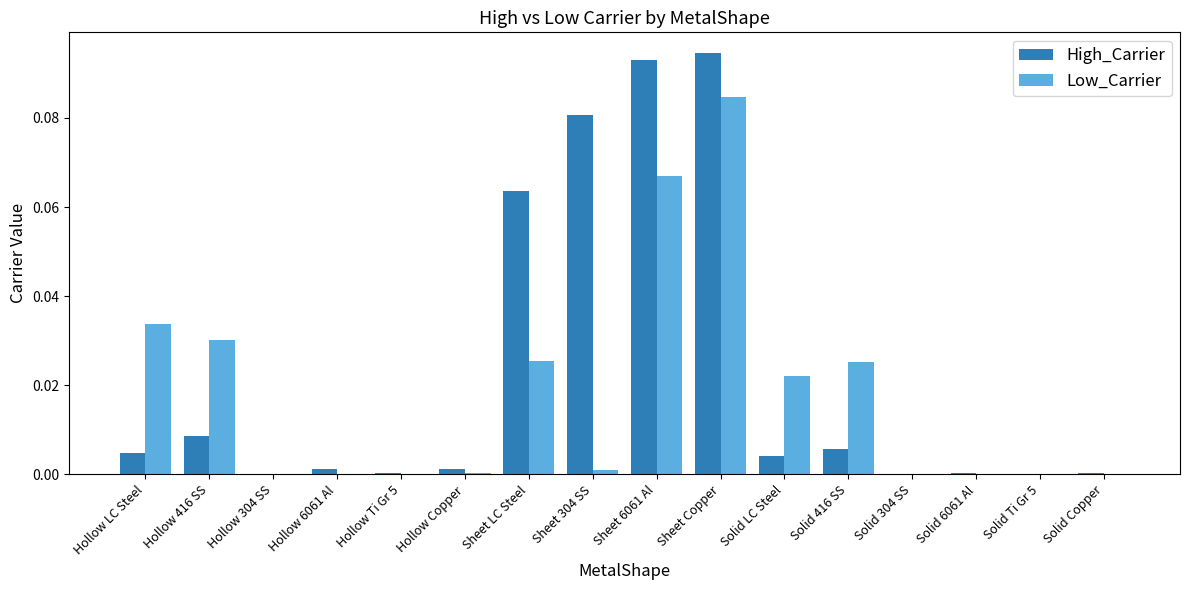

Which series changed the most between Sheet LC Steel and Solid 304 SS?

High_Carrier